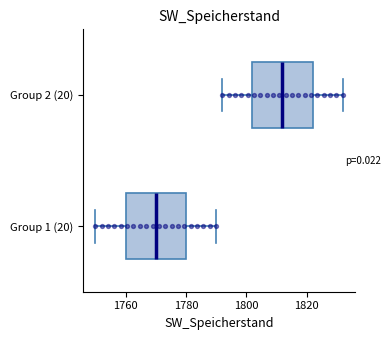

Where does the median line of the box for Group 2 (20) sit on the x-axis? The values are not printed on the chart, so give them approximately, as read against the axis.

1812